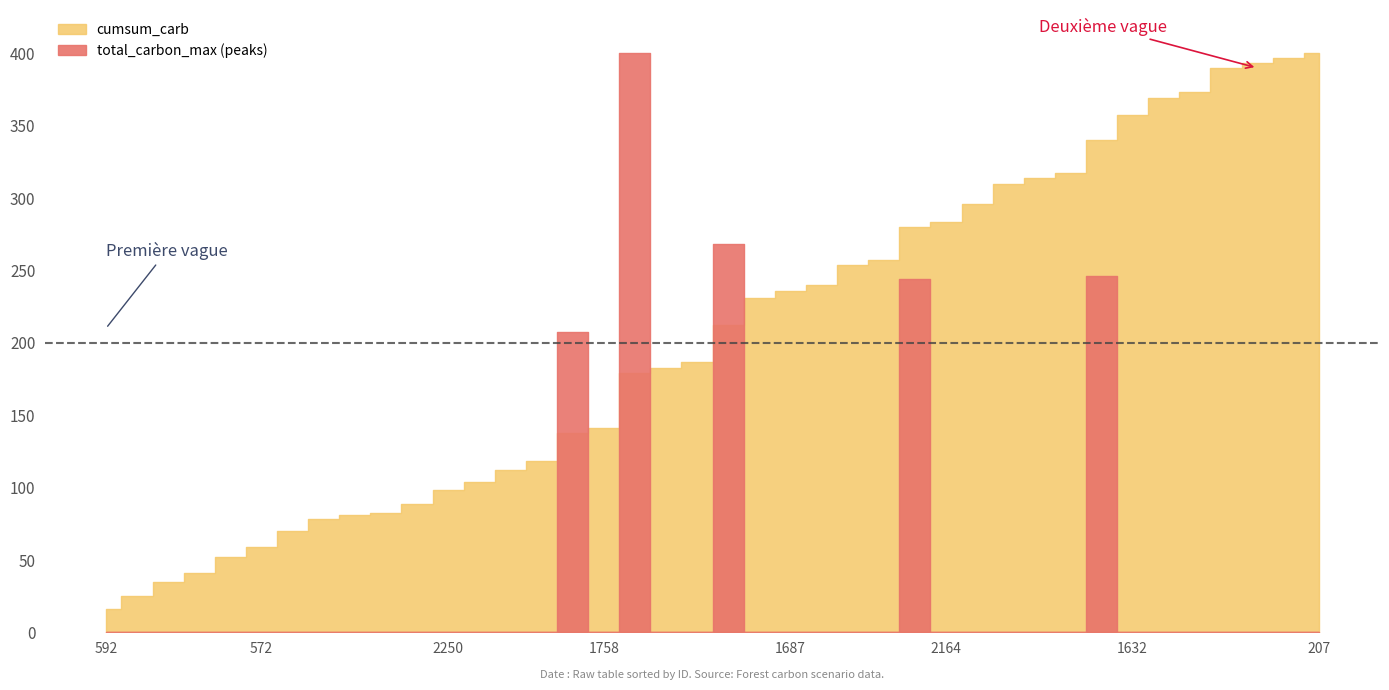

True or false: cumsum_fire and cumsum_carb cross at least once.

False